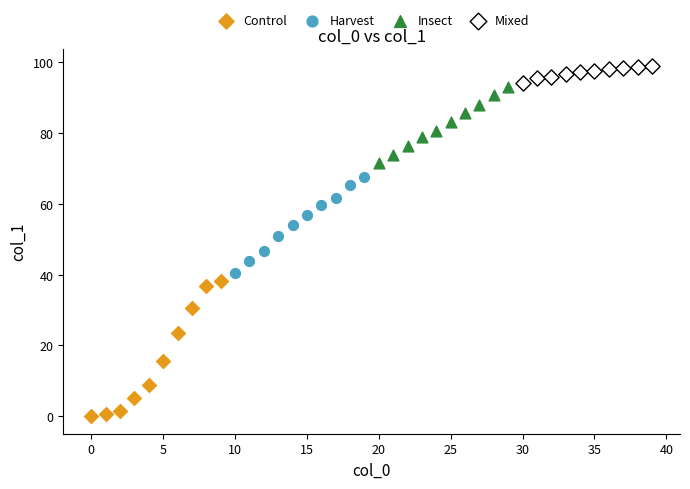

Which series contains the lowest Y value?

Control